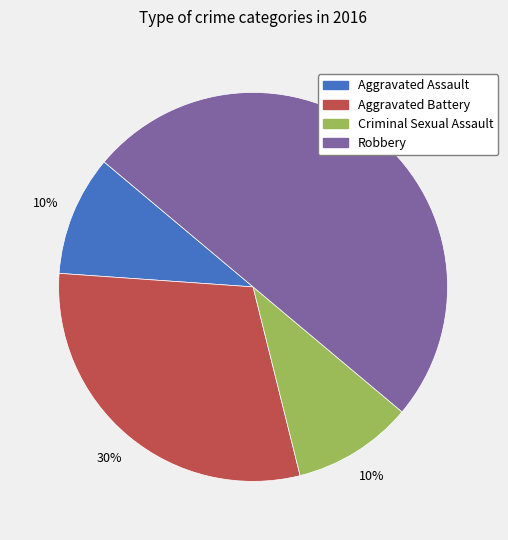

True or false: Aggravated Assault accounts for 10% of the total.

True